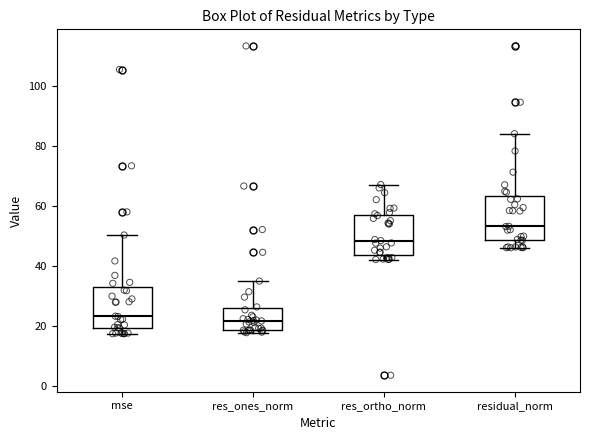

Reading left to right, read every box against the y-axis: the position of its median line, the range the box covers, and the ends of its whiskers. The values are not printed on the chart, so give them approximately, as read against the axis.

mse: median 24, box 20 to 34, whiskers 18 to 50
res_ones_norm: median 22, box 18 to 26, whiskers 18 (just below the box's lower edge) to 34
res_ortho_norm: median 48, box 44 to 58, whiskers 42 to 68
residual_norm: median 54, box 48 to 64, whiskers 46 to 84